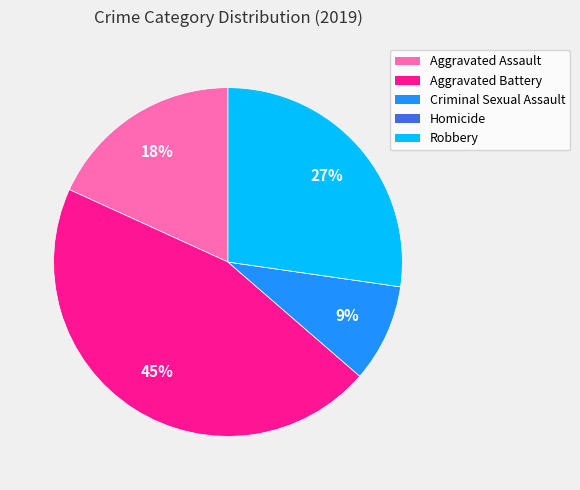

Does any single category account for the majority?

No